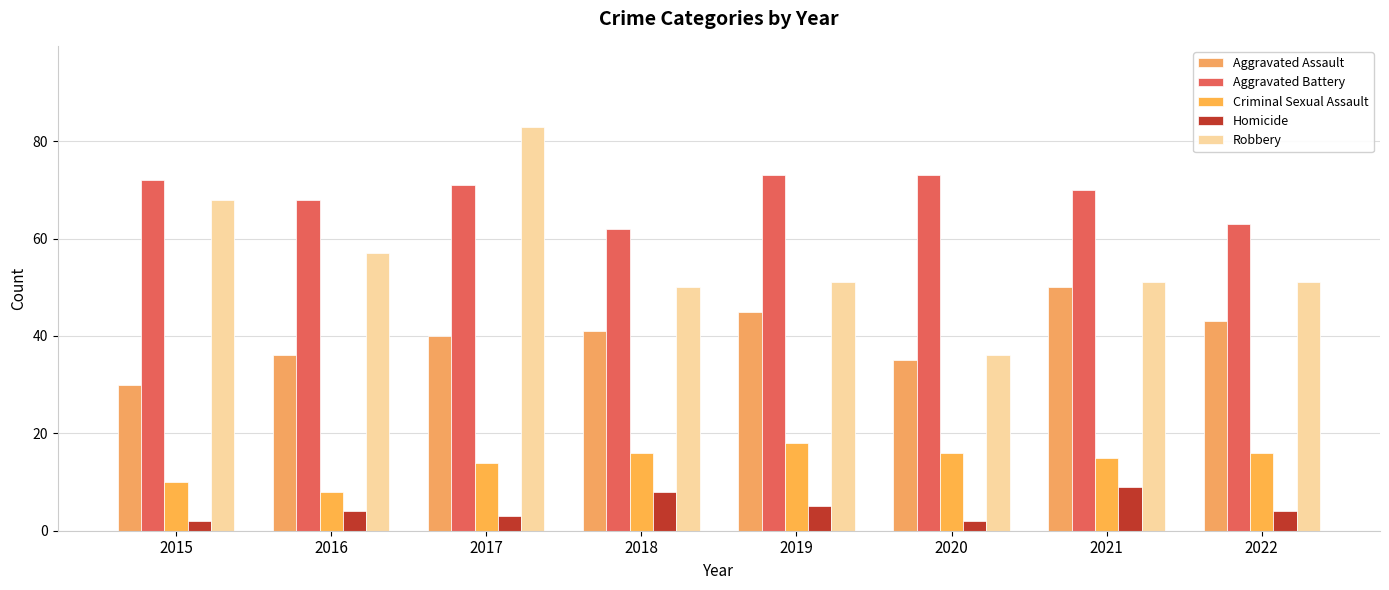

What is the highest value of the Aggravated Battery series?

73